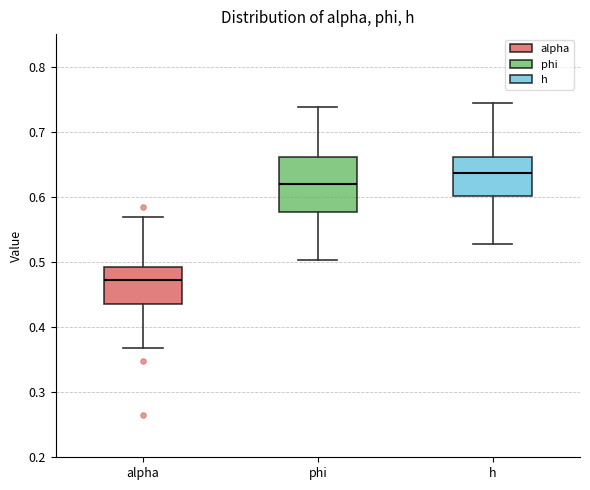

Which box is the tallest, from its lower edge to its upper edge?

phi